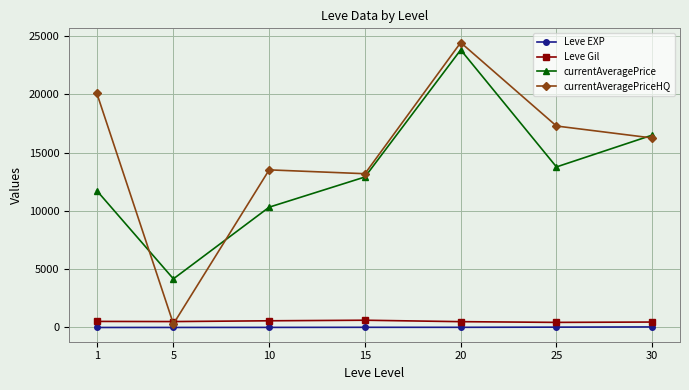

List the labels in order of currentAveragePriceHQ value, largest first.

20, 1, 25, 30, 10, 15, 5